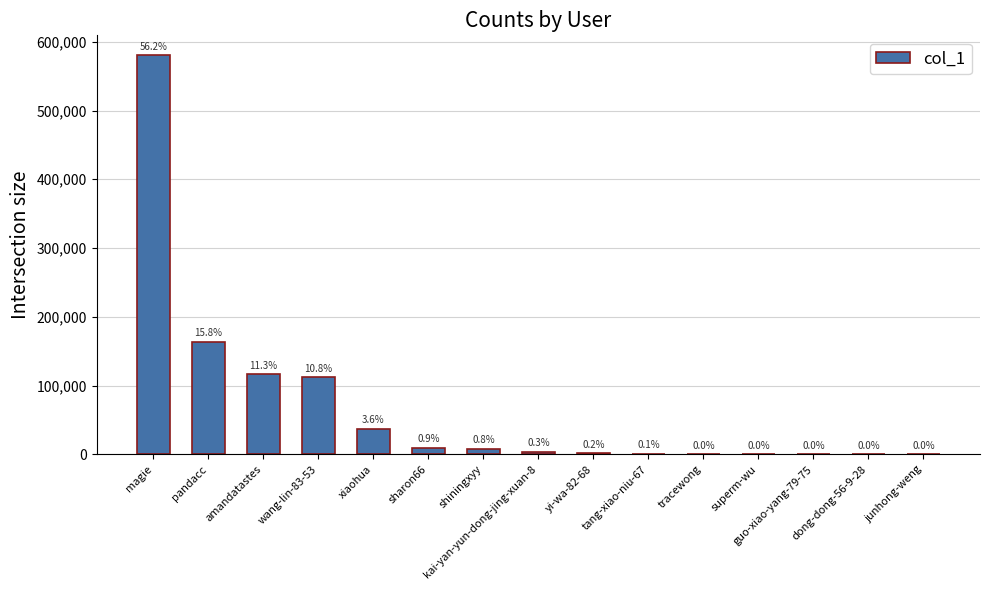

Are the bars horizontal?

No